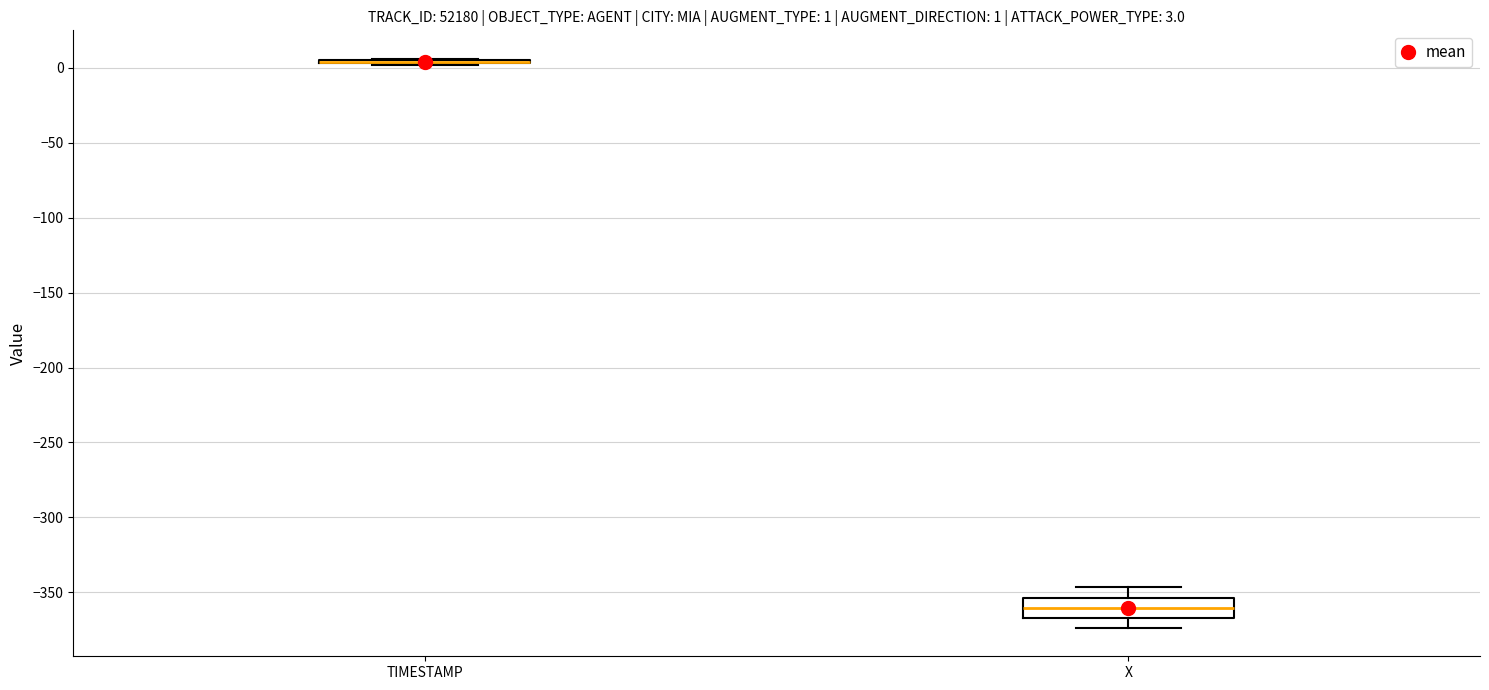

Which box is the tallest, from its lower edge to its upper edge?

X